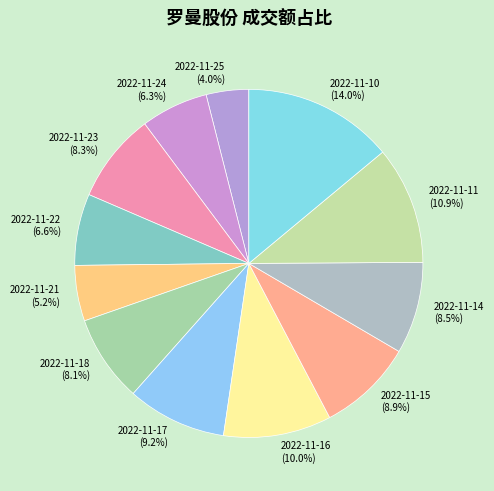

What percentage is the 2022-11-18 slice, to the nearest percent?

8%